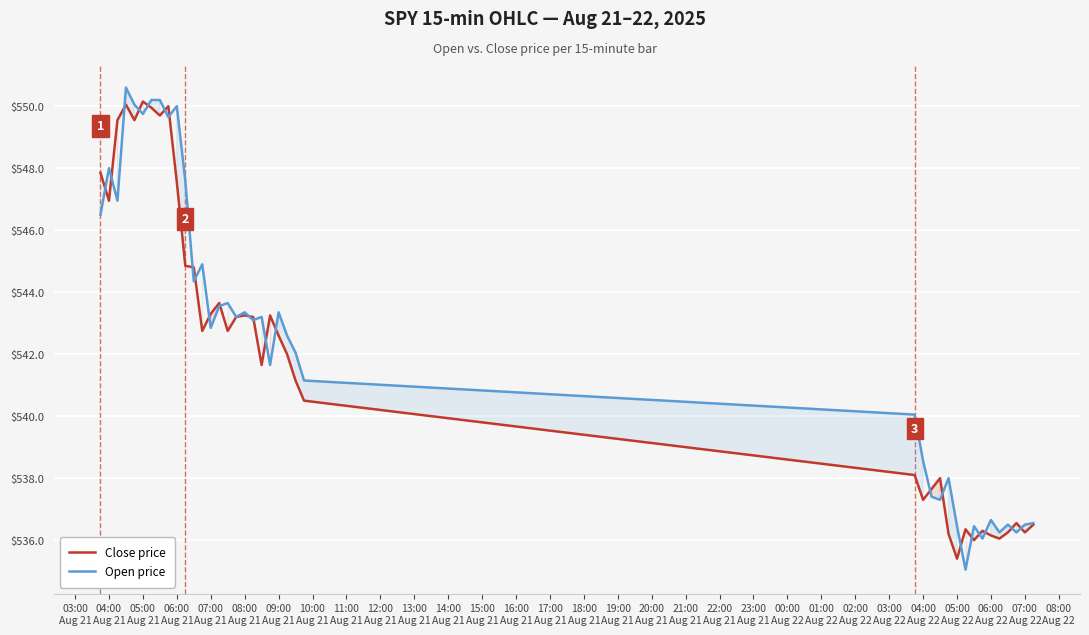

The value of Close price at 04:00
Aug 21 is 547.0. True or false?

True